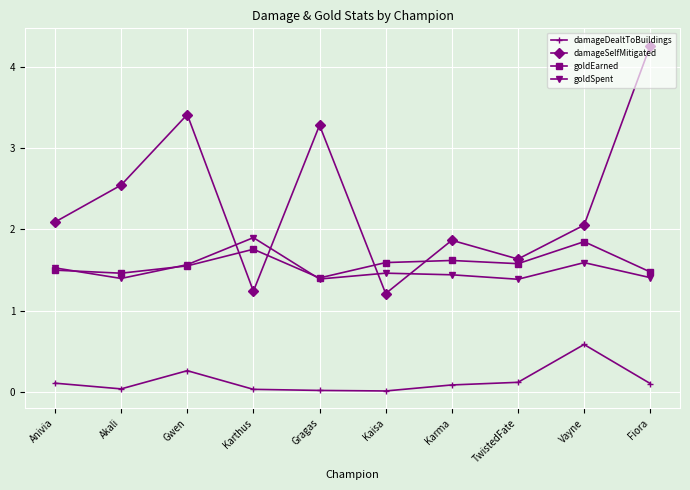

Is it true that damageSelfMitigated equals 1.9 at Karma?

True